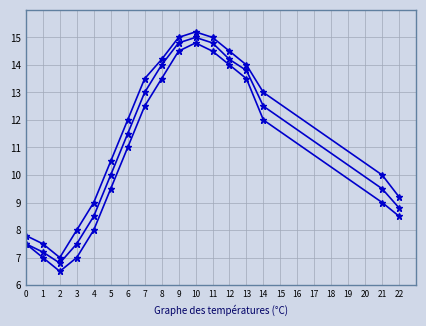

How many series are shown in this chart?

3